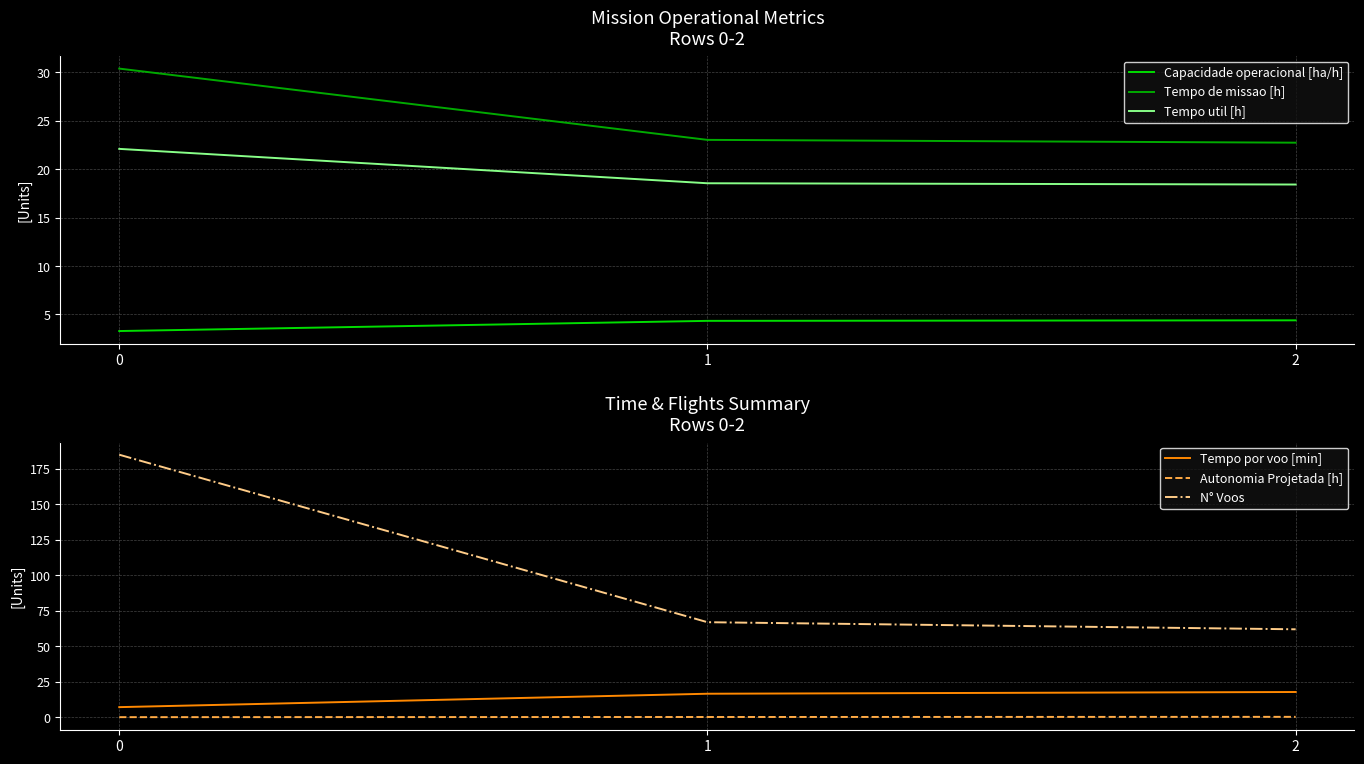

Reading left to right, transcribe all the data shown in this chart.

Capacidade operacional [ha/h]: 0=3.3	1=4.3	2=4.4
Tempo de missao [h]: 0=30.4	1=23.0	2=22.7
Tempo util [h]: 0=22.1	1=18.6	2=18.4
Tempo por voo [min]: 0=7.2	1=16.6	2=17.8
Autonomia Projetada [h]: 0=0.1	1=0.2	2=0.3
N° Voos: 0=185.0	1=67.0	2=62.0